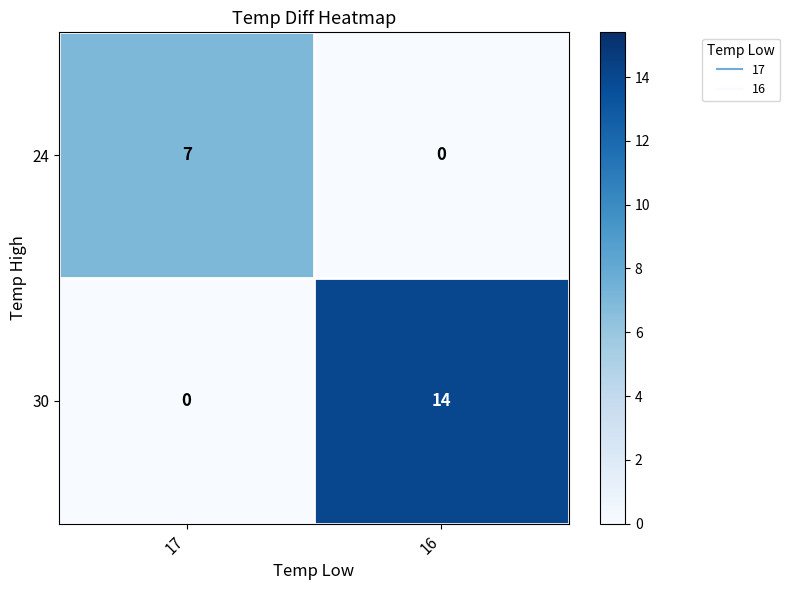

What is the sum of all 24 values?

7